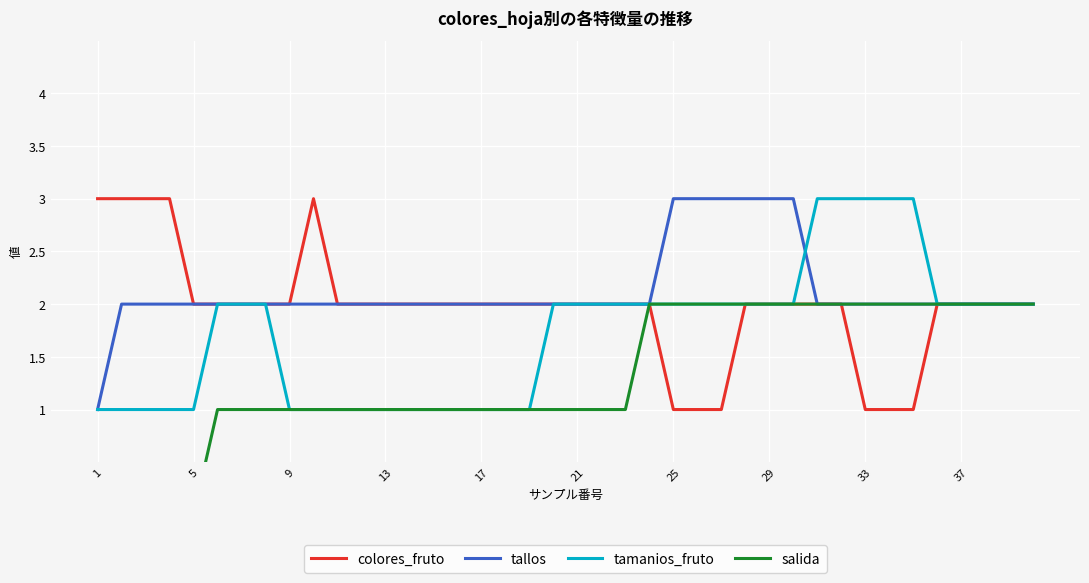

What is the highest value of the colores_fruto series?

3